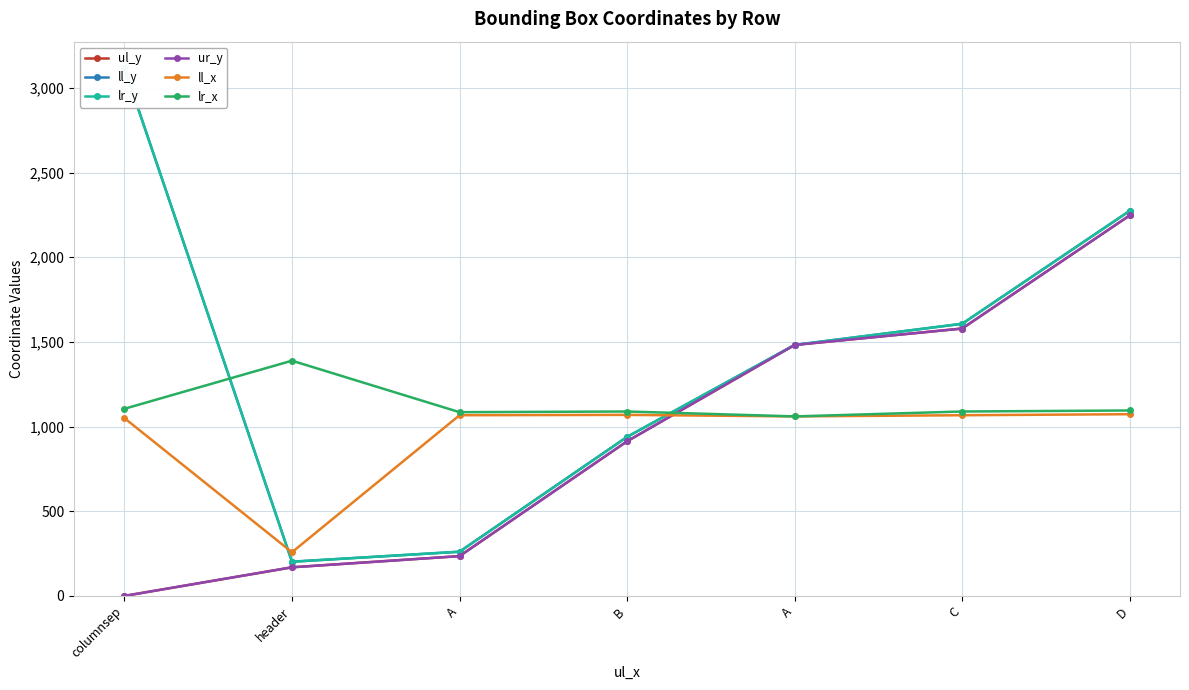

What is the difference between the lr_y values at D and B?

1335